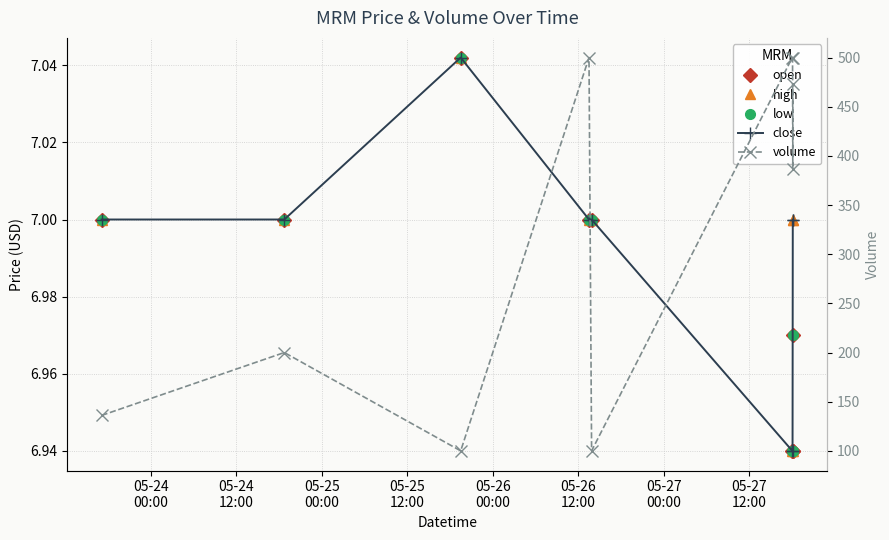

What is the maximum value for open?

7.0